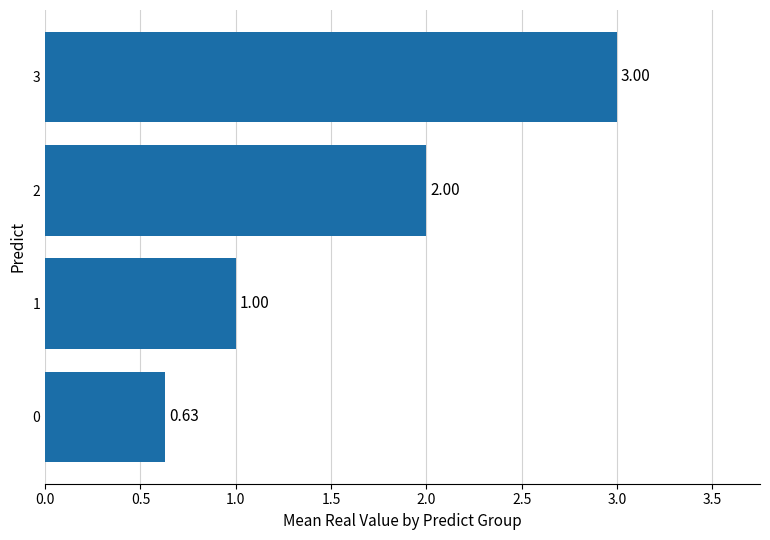

What is the change in value from 0 to 1?

+0.4